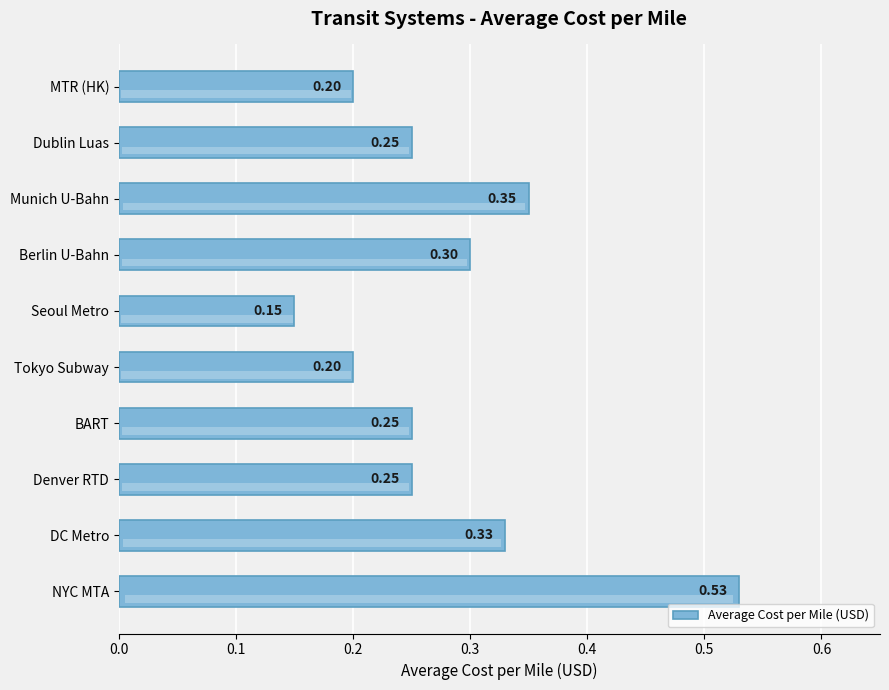

What is the greatest value displayed?

0.5